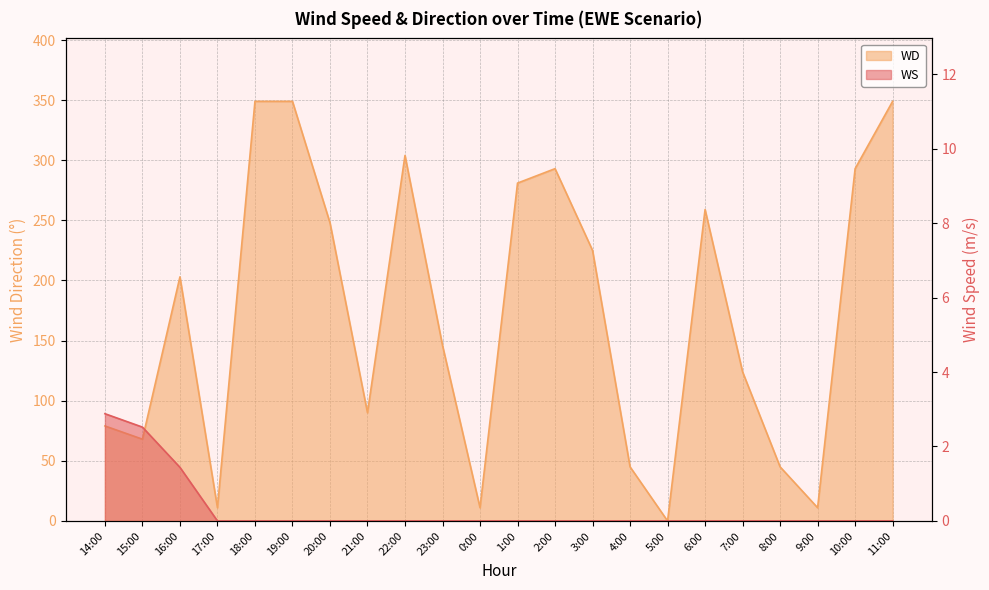

What is the spread (max minus min) of values at 22:00?

304.0